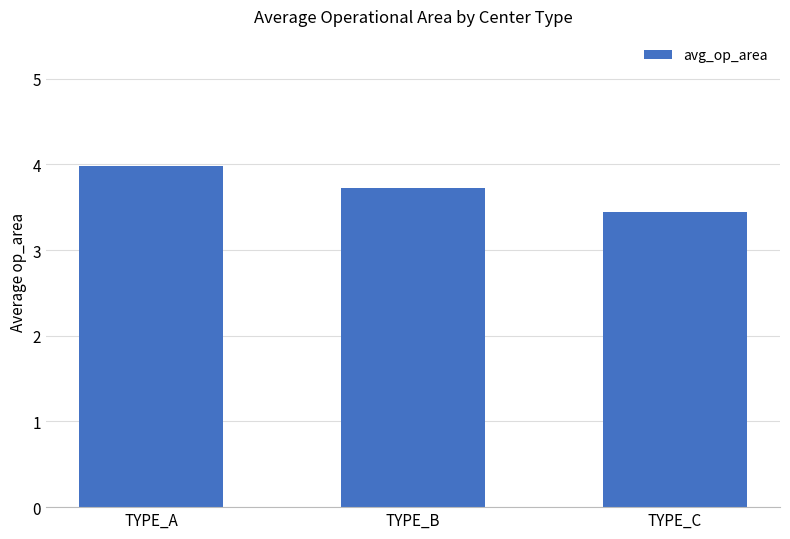

What is the value of the 1st bar from the left?

4.0